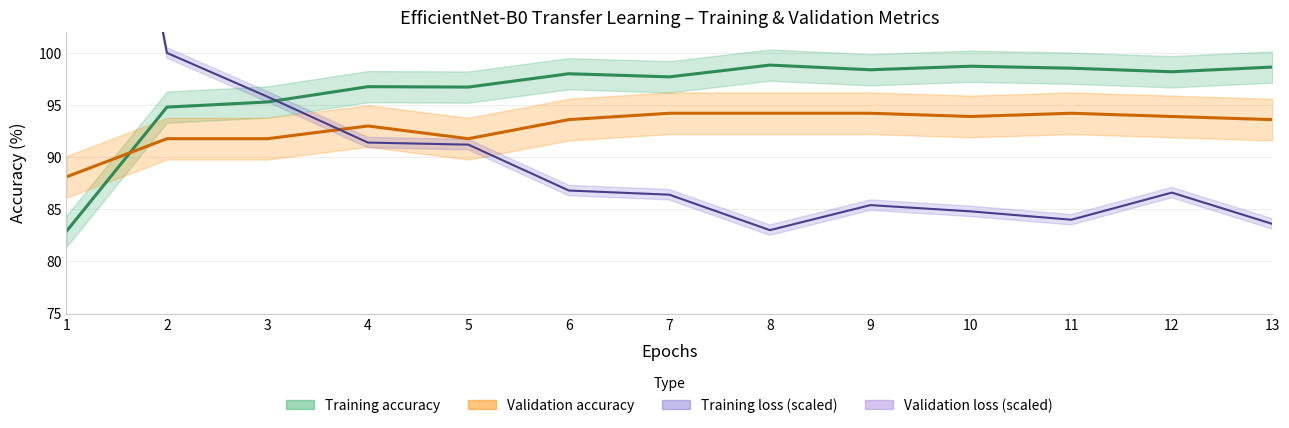

What is the highest value of the Validation accuracy series?

94.2